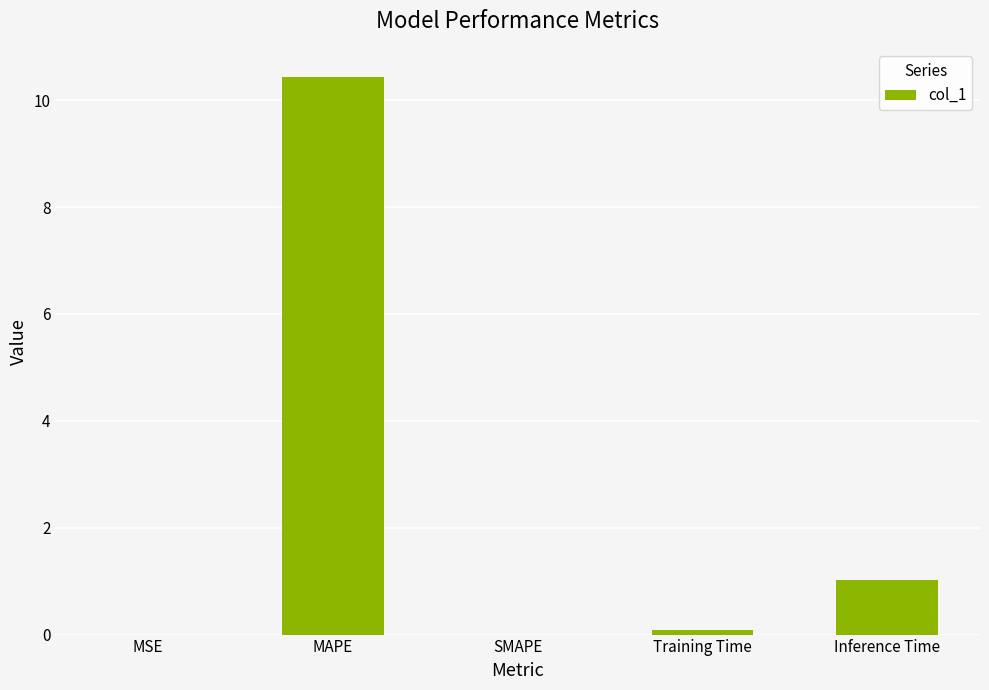

Which category has the highest value across all series?

MAPE